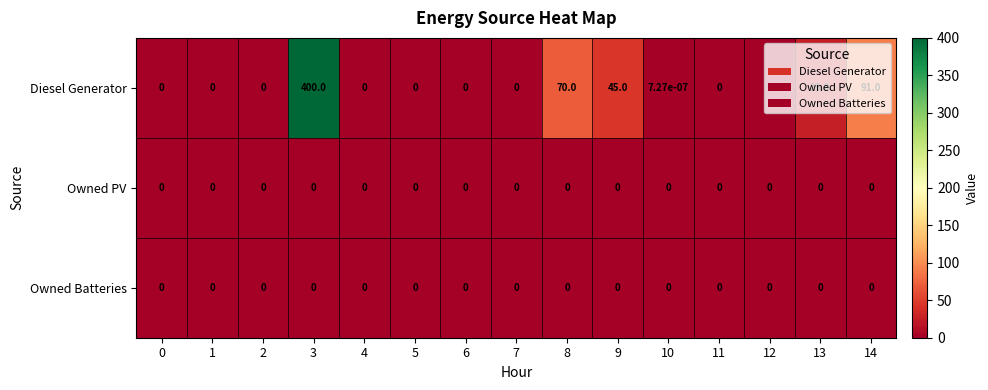

True or false: Owned PV has a value of 0.0 at 7.

True